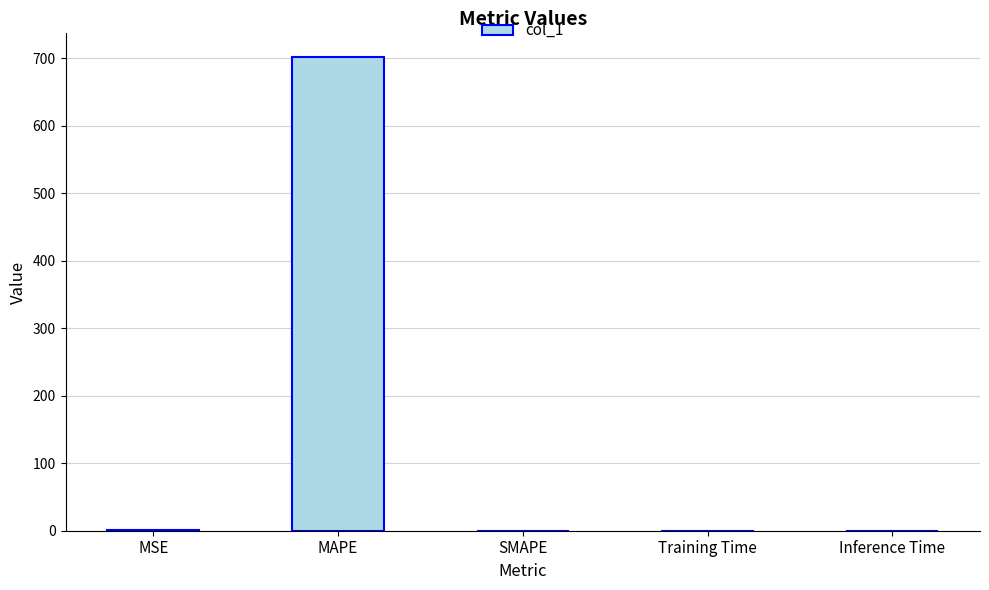

What is the difference between the values at MSE and MAPE?

701.3